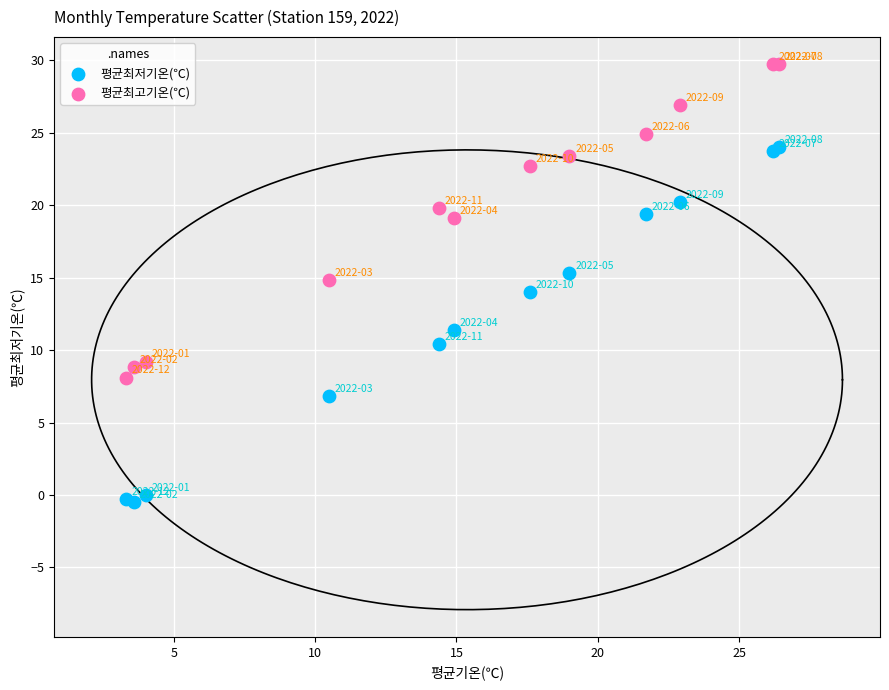

Which series contains the highest Y value?

평균최고기온(℃)